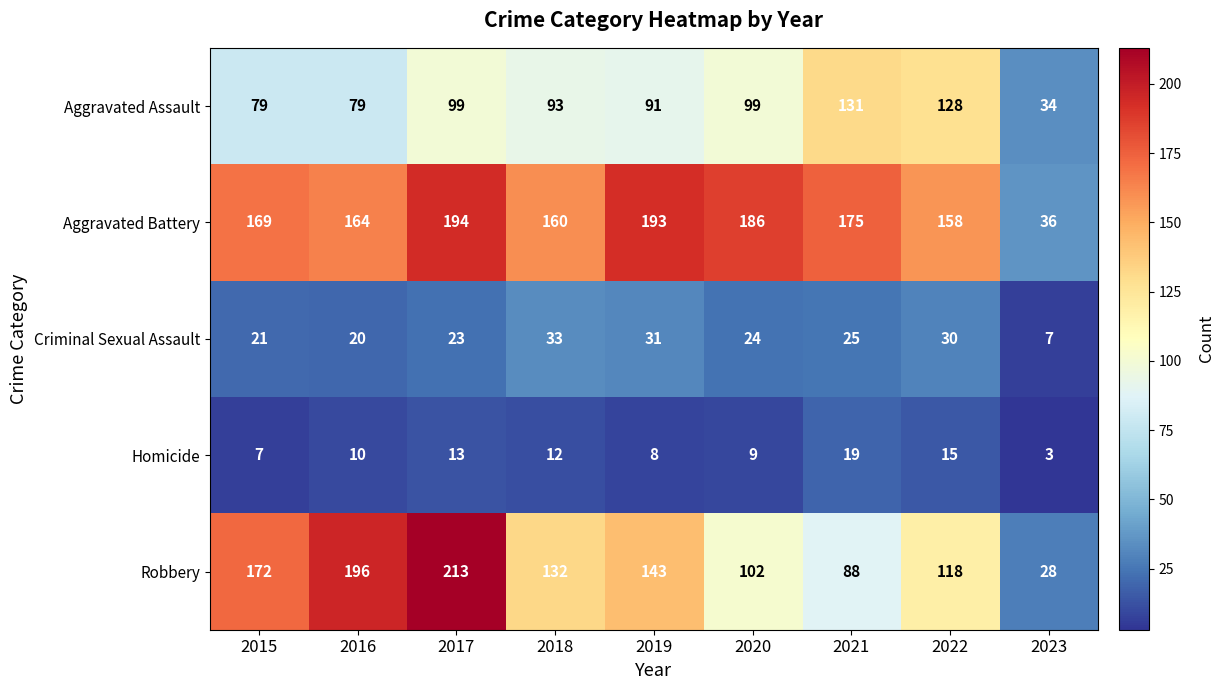

What is the sum of the Aggravated Battery values at 2017 and 2019?

387